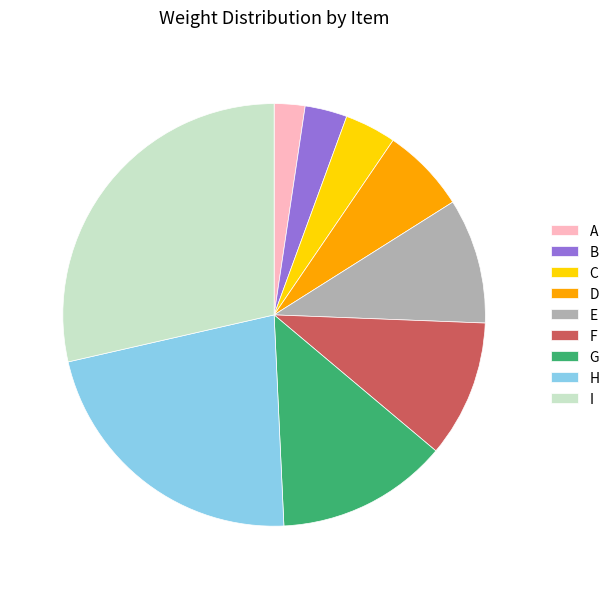

How many segments does this pie chart have?

9